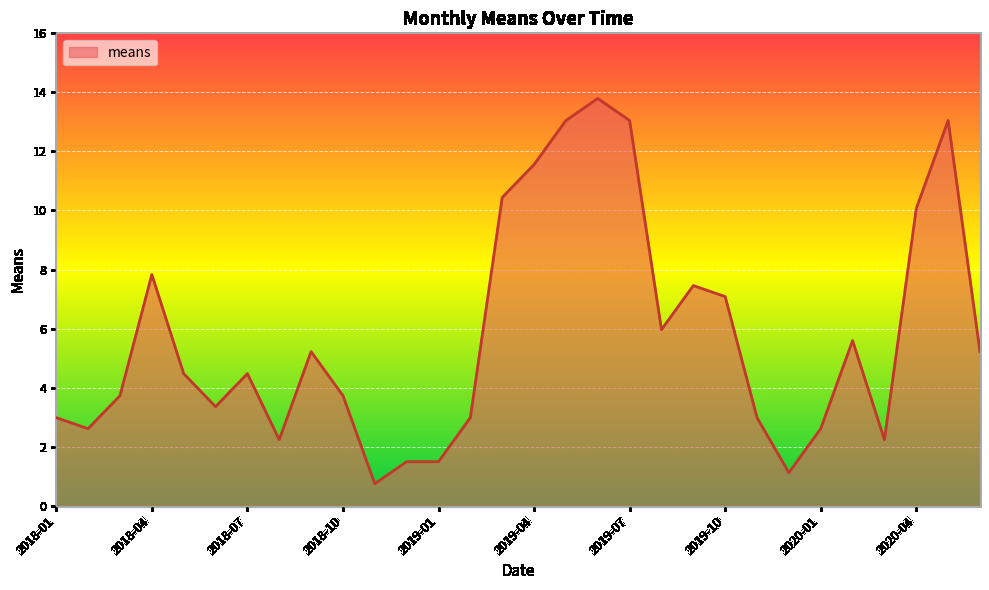

What is the smallest value displayed?

0.7